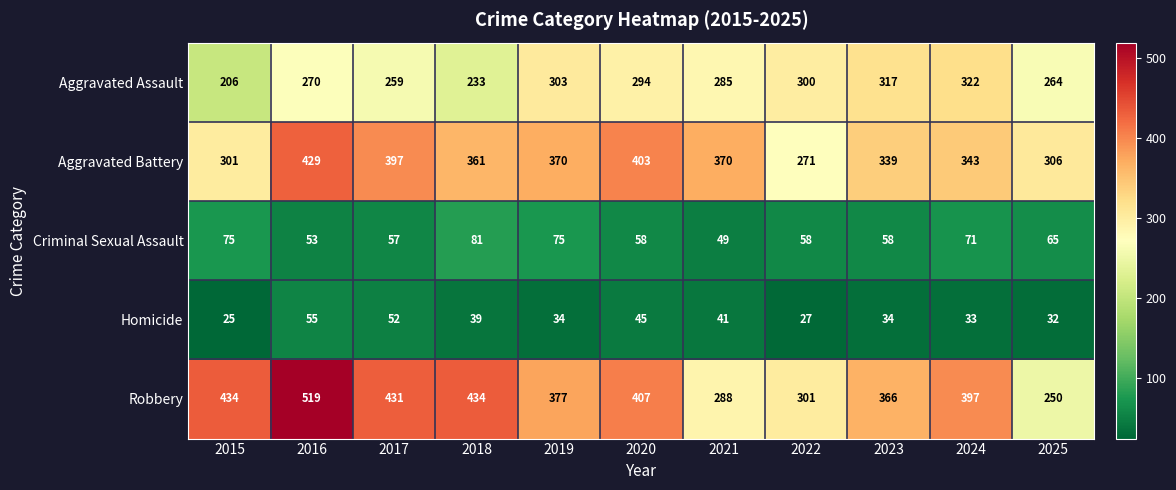

True or false: Robbery has a value of 431 at 2017.

True